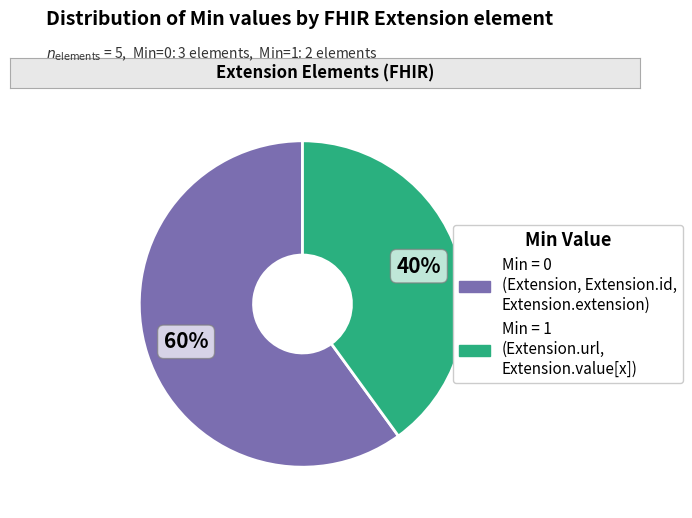

How many slices are in this pie chart?

2